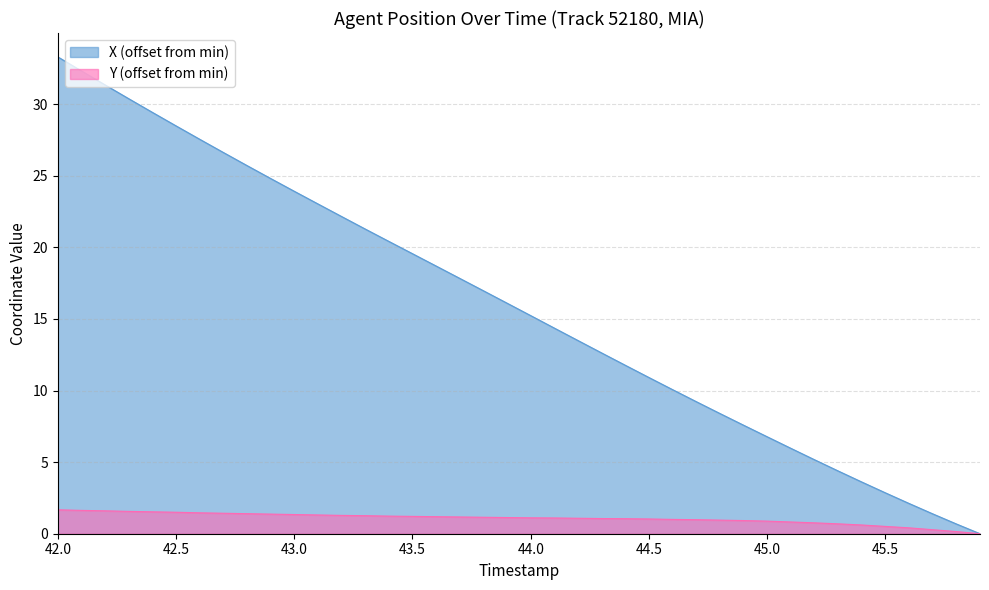

Which has a higher value, 44.3 or 44.5?

44.3